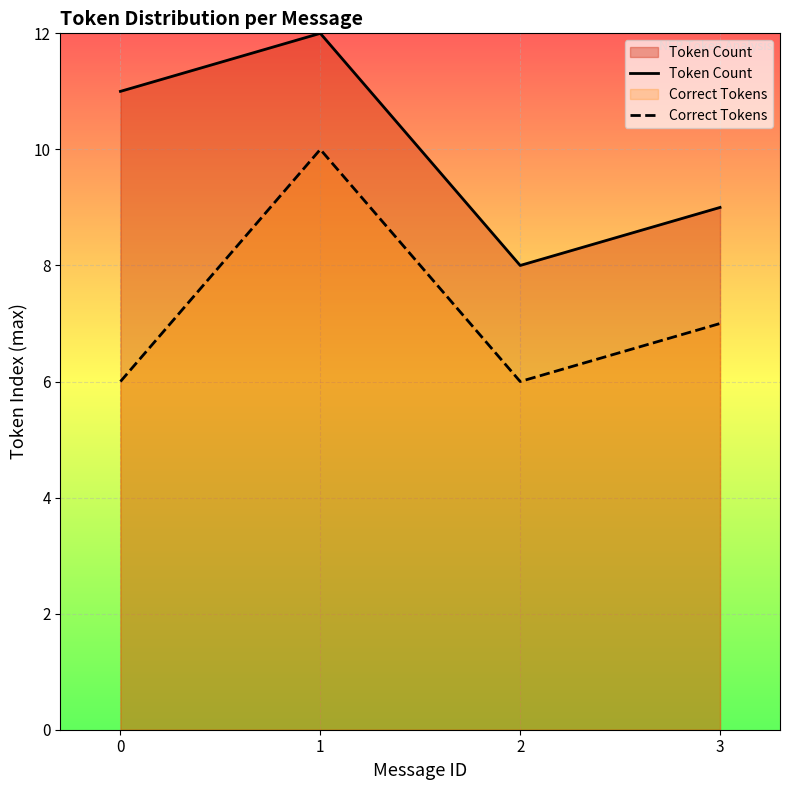

How many lines are shown in the chart?

2